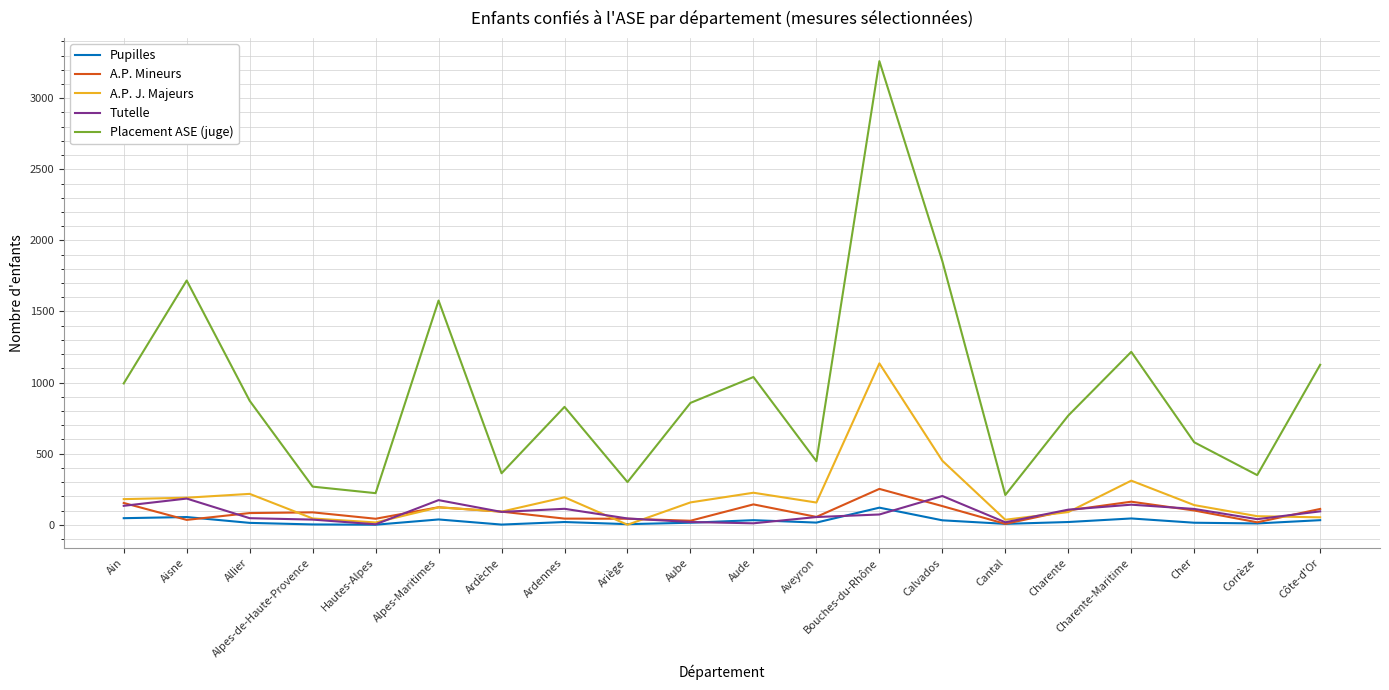

What is the difference between the Placement ASE (juge) values at Alpes-Maritimes and Aude?

538